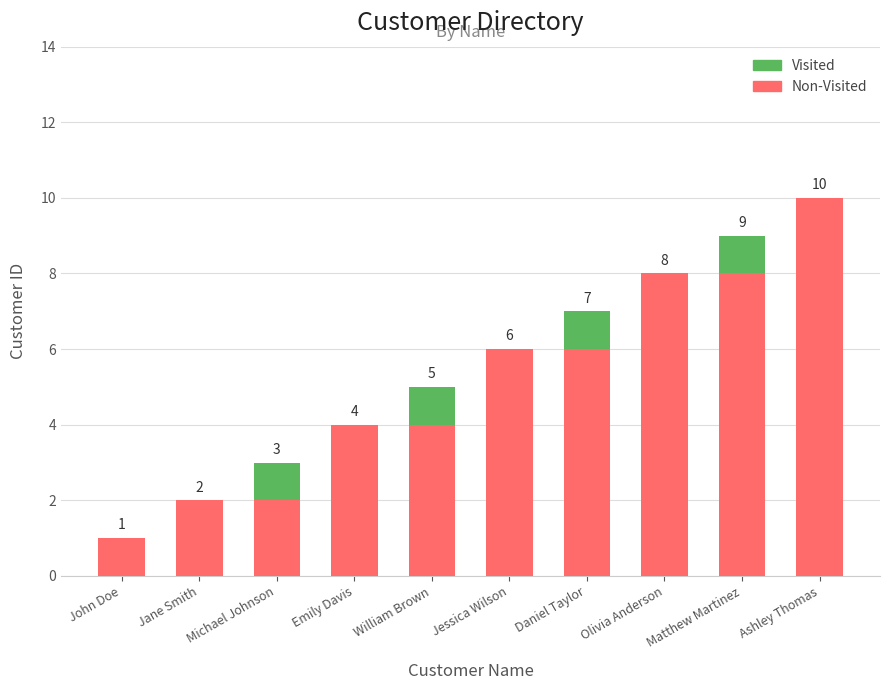

At which category is the sum across all series the highest?

Ashley Thomas